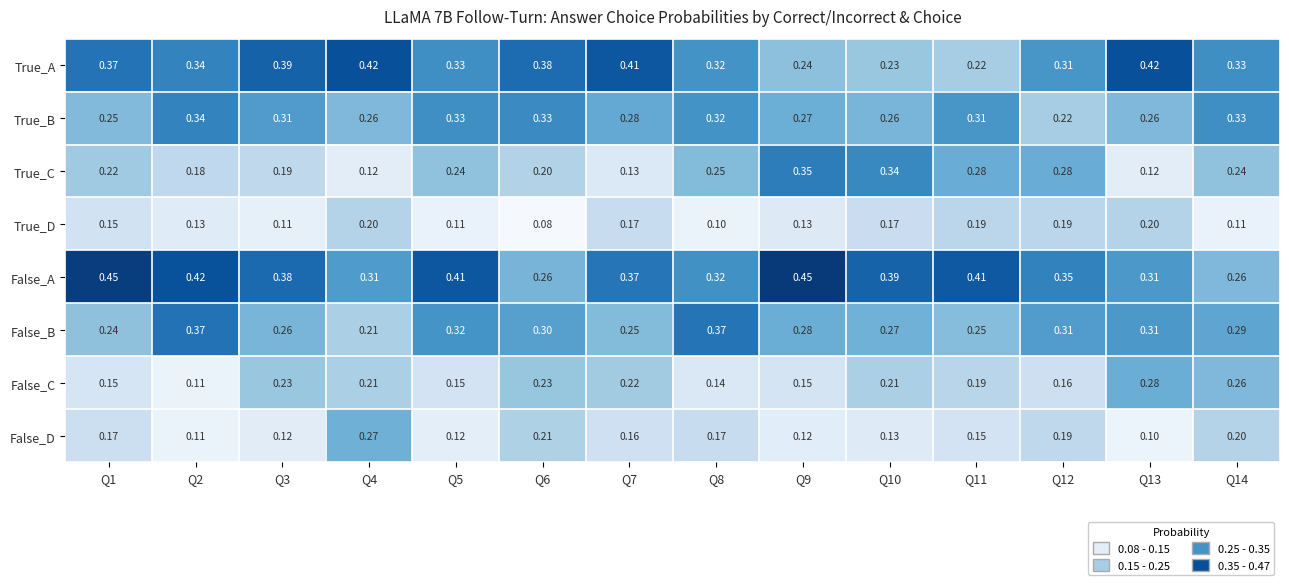

Between Q6 and Q10, which series saw the biggest shift?

True_A